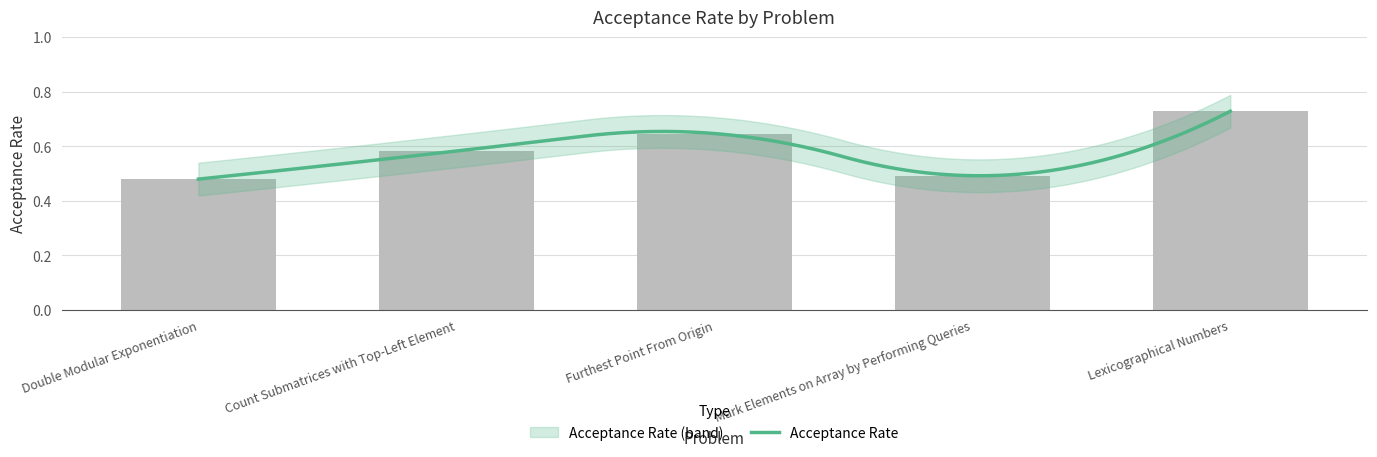

At which category does the chart reach its minimum across all series?

Double Modular Exponentiation